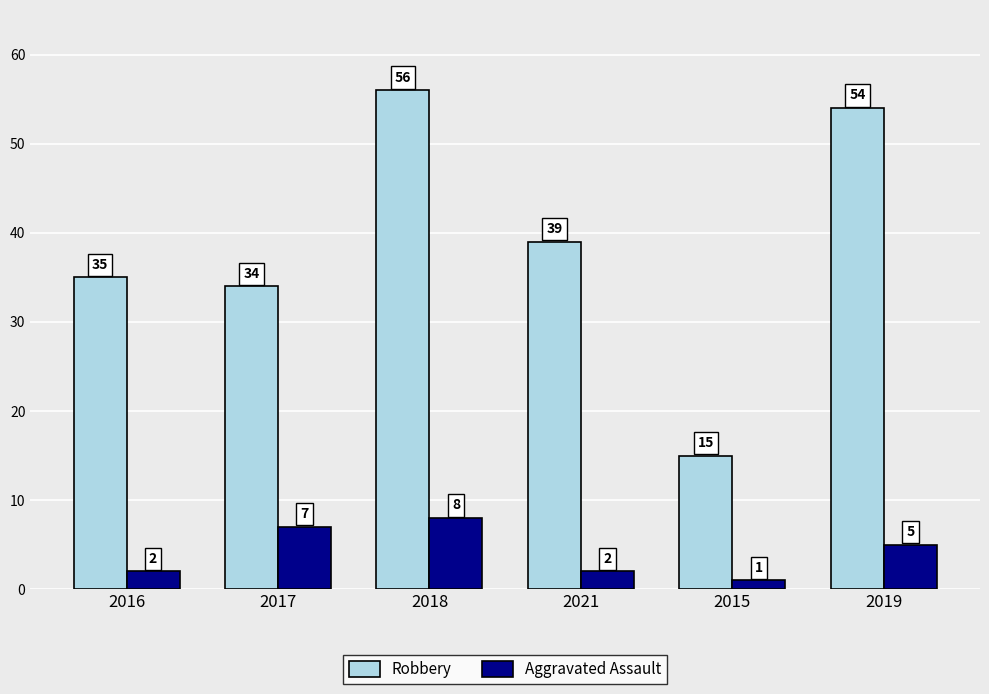

How many categories are shown in the chart?

6